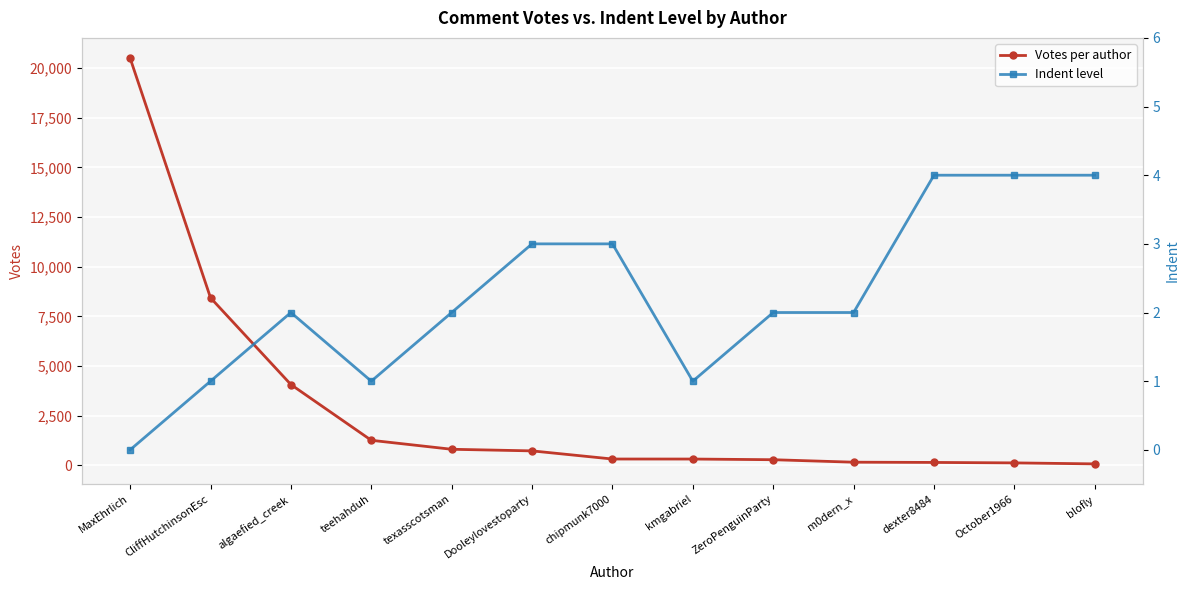

What is the label of the 3rd point from the left?

algaefied_creek